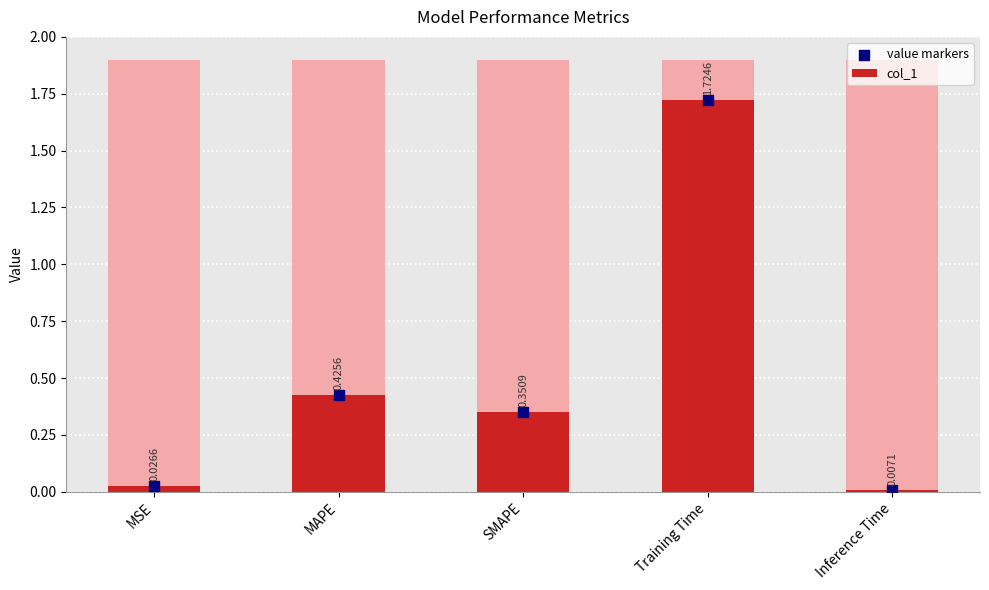

Is the value of value markers at MAPE greater than the value of col_1 at SMAPE?

Yes